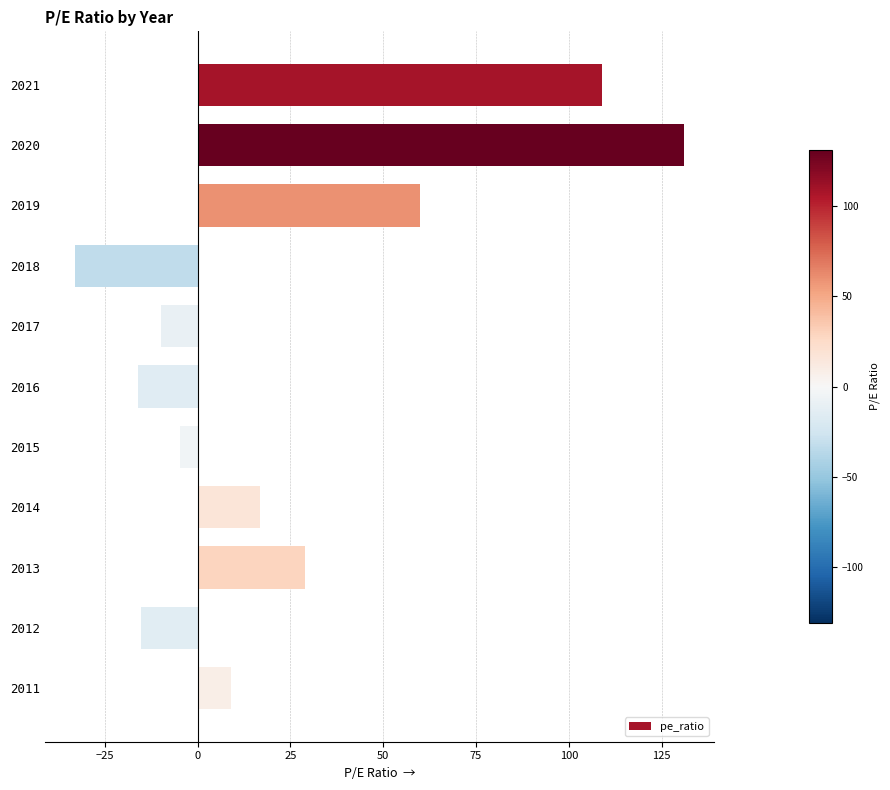

How many values are below zero?

5